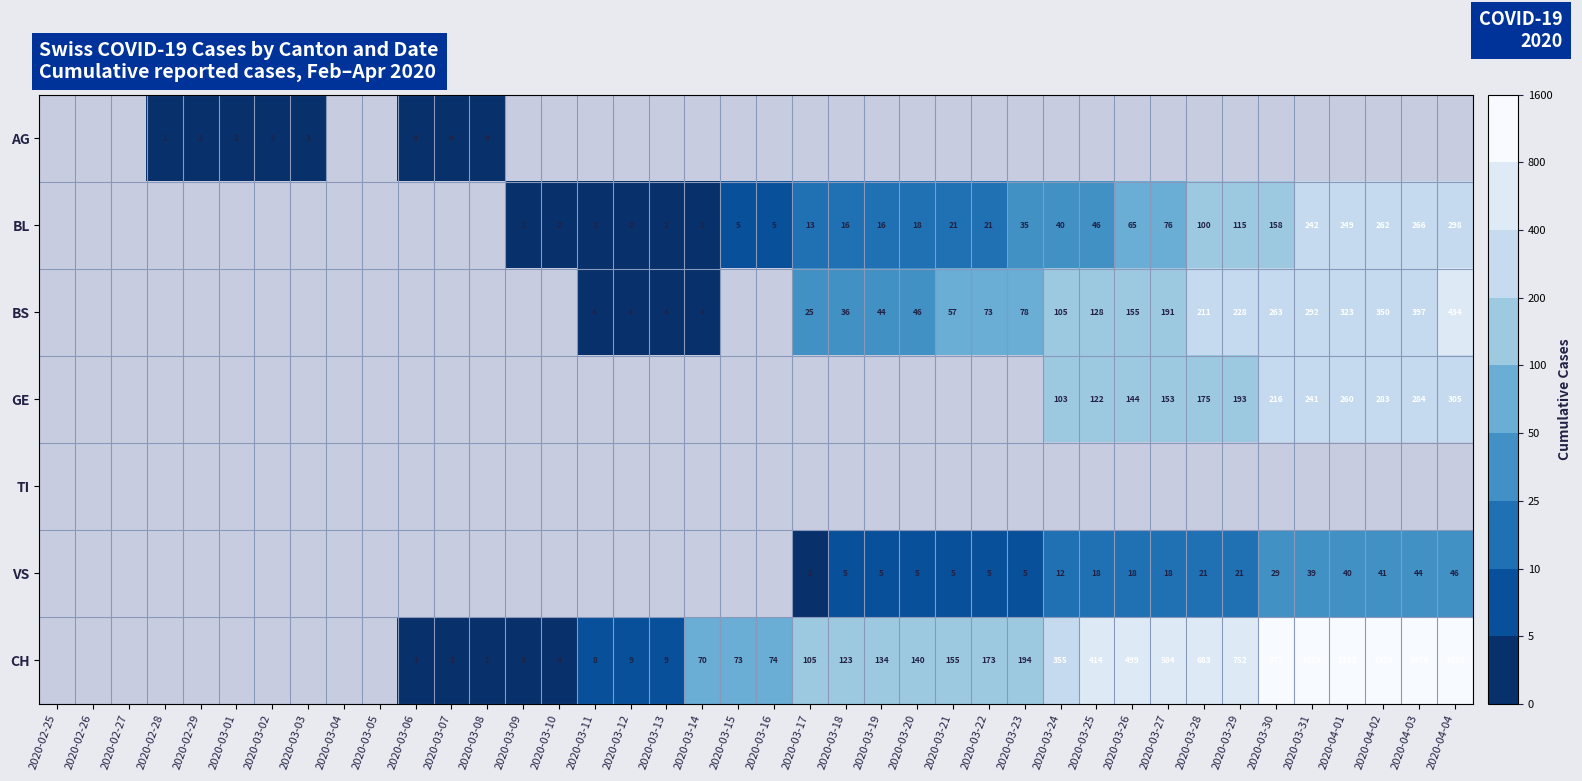

Which category has the highest value across all series?

2020-04-04